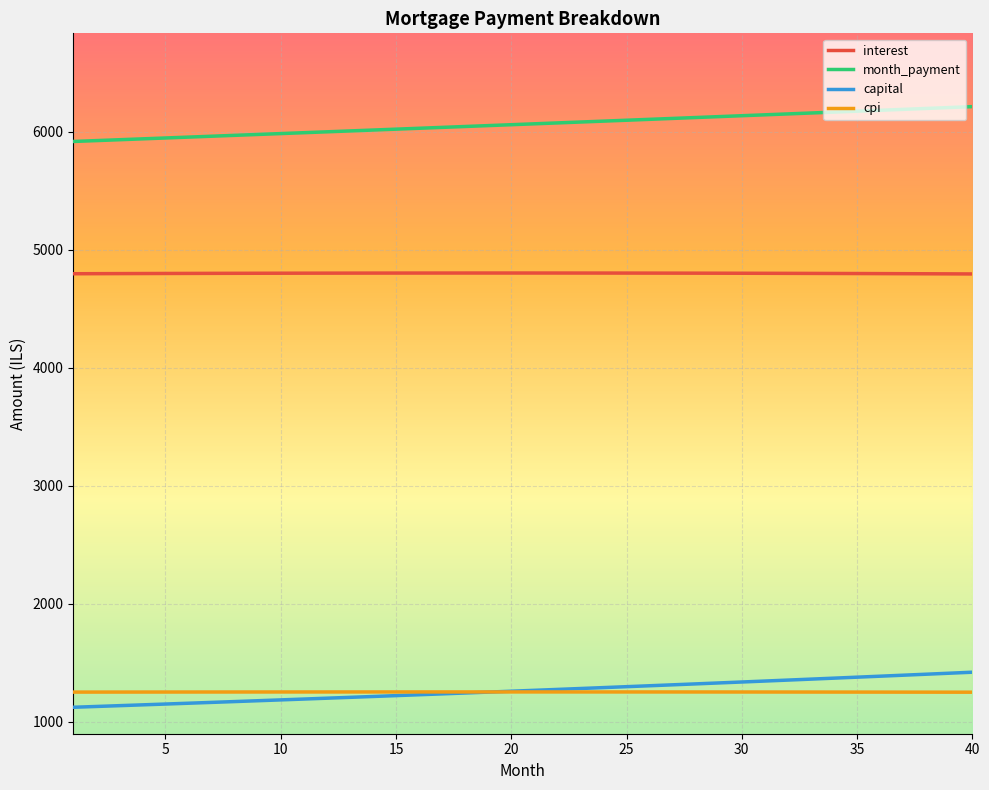

Which series has the widest spread of values?

capital